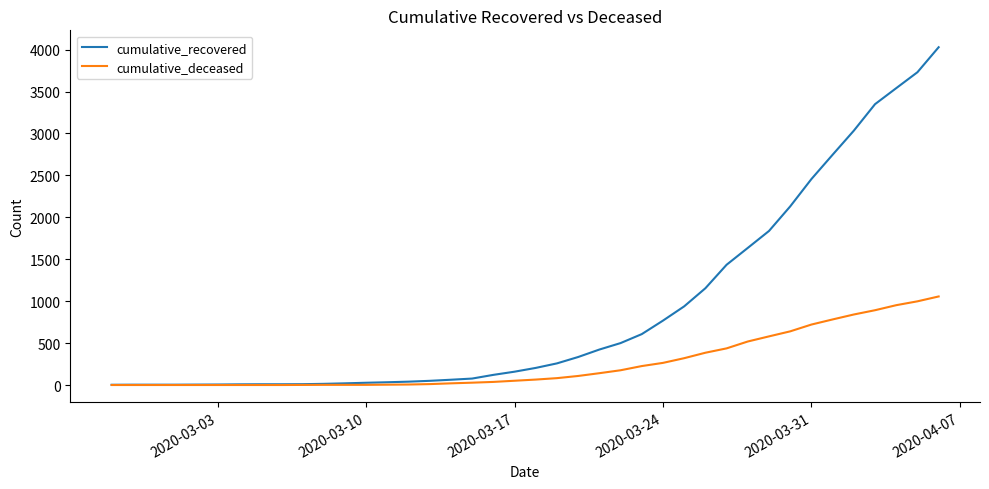

What is the highest value of the cumulative_deceased series?

1056